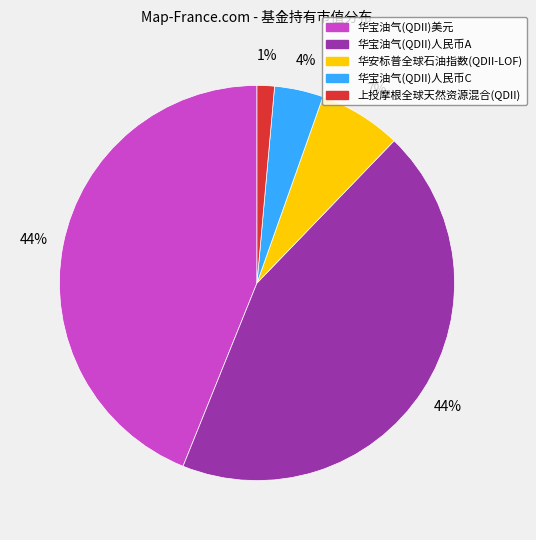

To the nearest percent, what is the average slice percentage?

20%